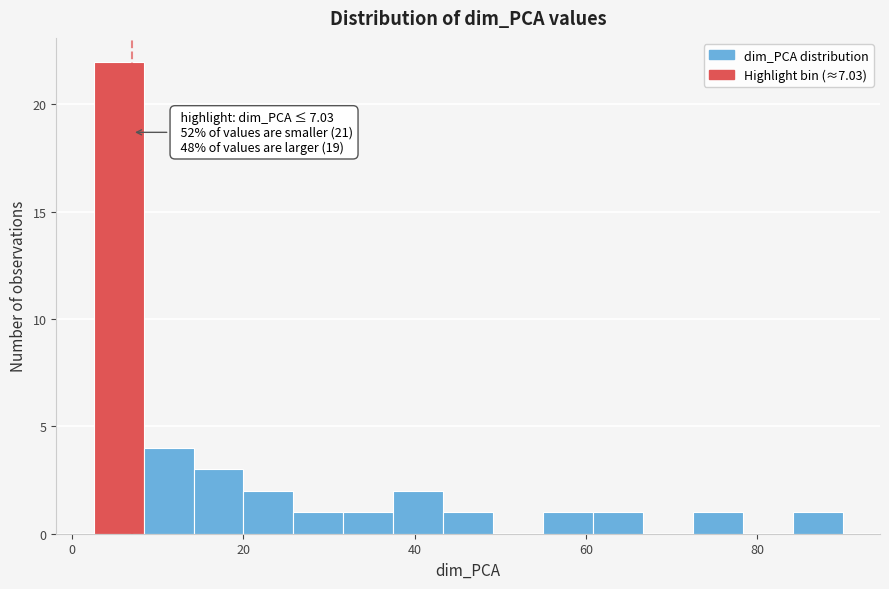

Around what value on the x-axis is the tallest bar? Give the approximate position of its centre, as read against the axis.

6